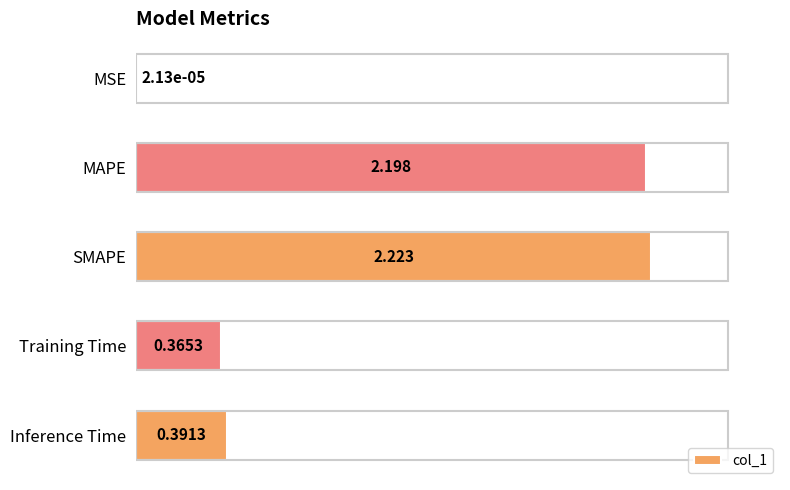

Are the bars horizontal?

Yes